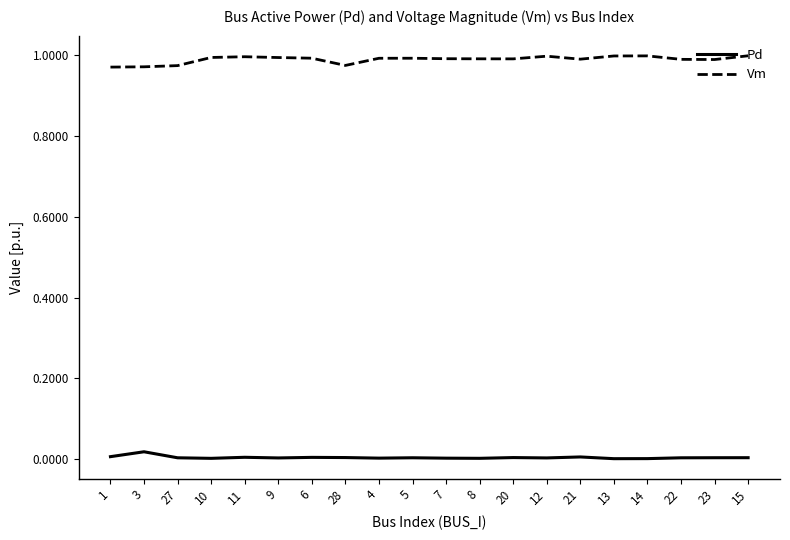

Is the value of Vm at 13 greater than the value of Pd at 6?

Yes